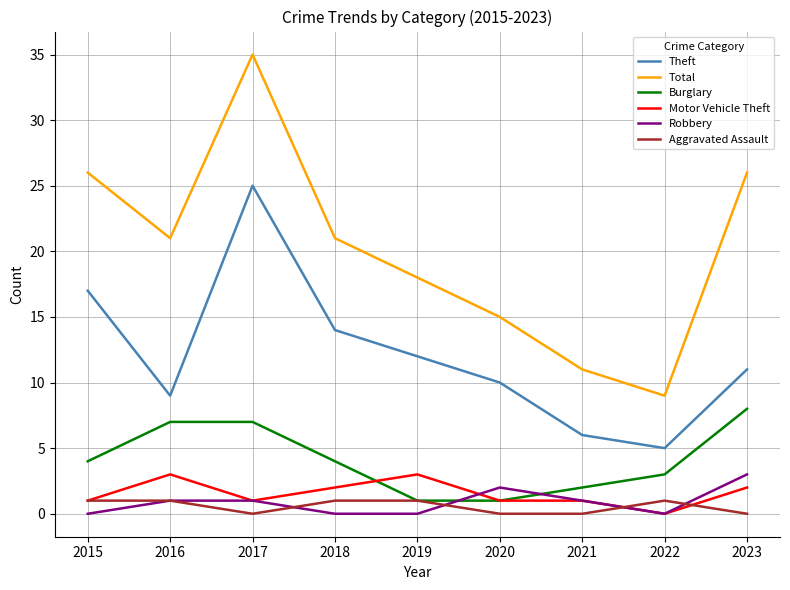

Between 2019 and 2023, which series saw the biggest shift?

Total